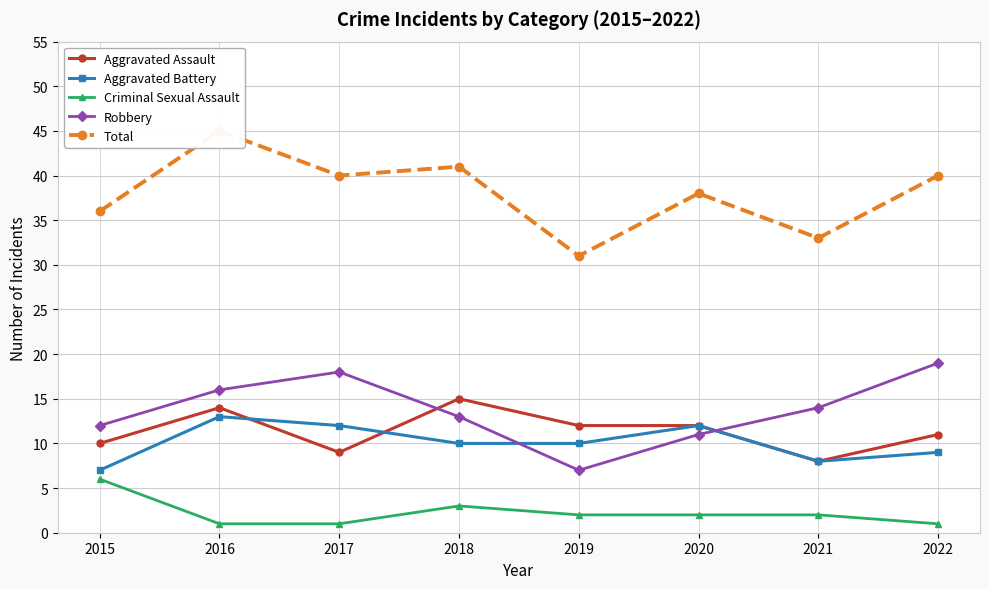

At 2015, list the series in order from smallest to largest.

Criminal Sexual Assault, Aggravated Battery, Aggravated Assault, Robbery, Total